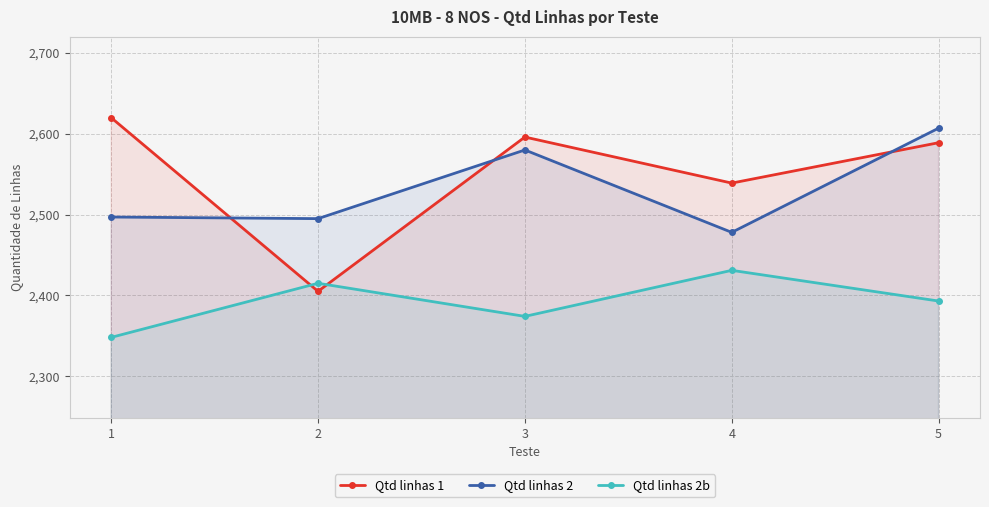

Is the value of Qtd linhas 2 at 5 greater than the value of Qtd linhas 2b at 3?

Yes